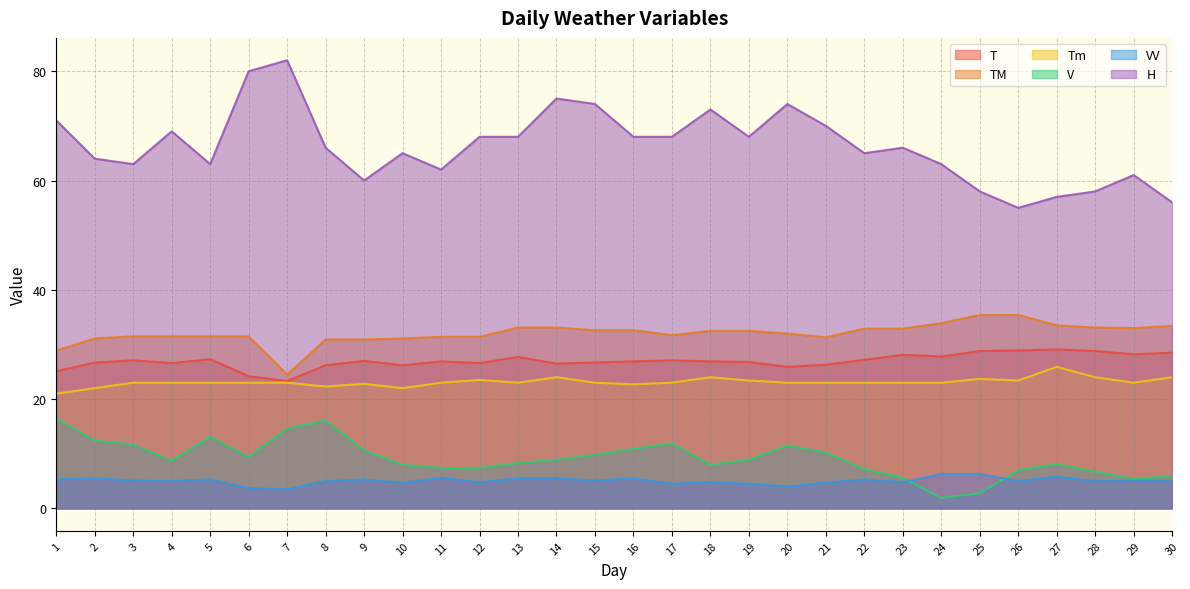

Rank the series by their maximum value, from lowest to highest.

VV, V, Tm, T, TM, H